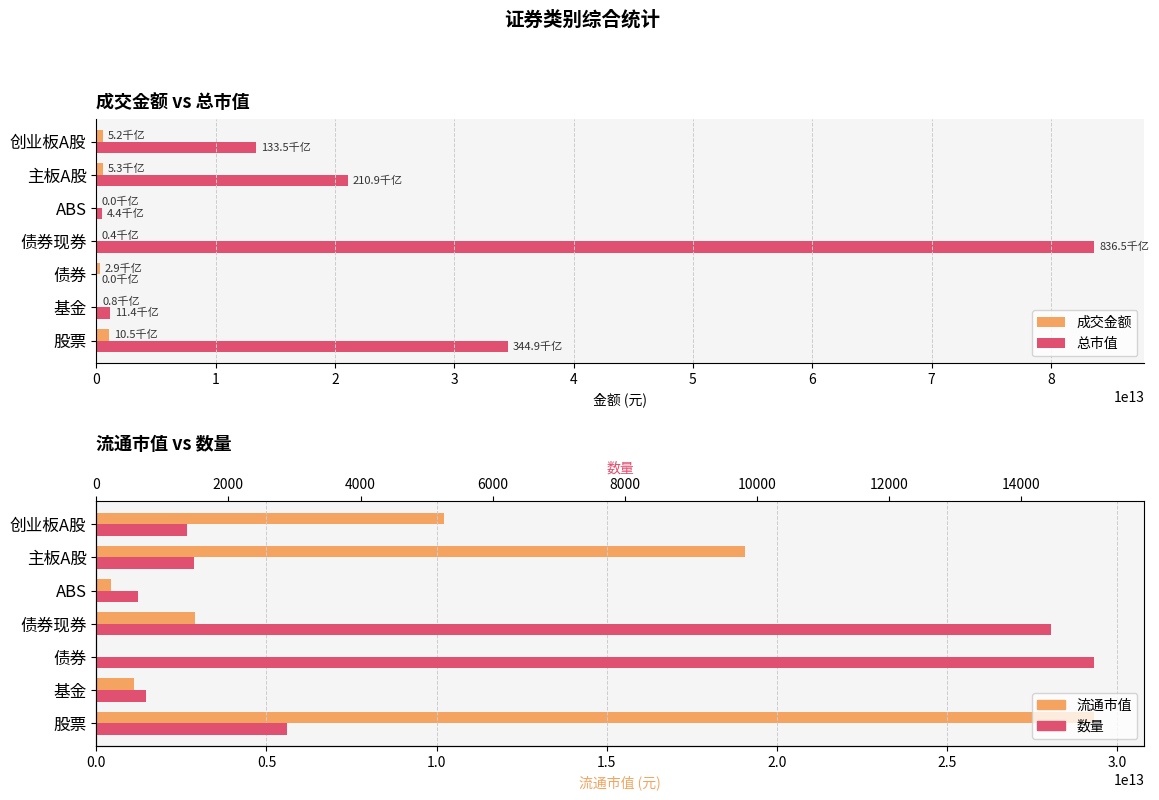

What is the total value across all series at ABS?

874605642699.1